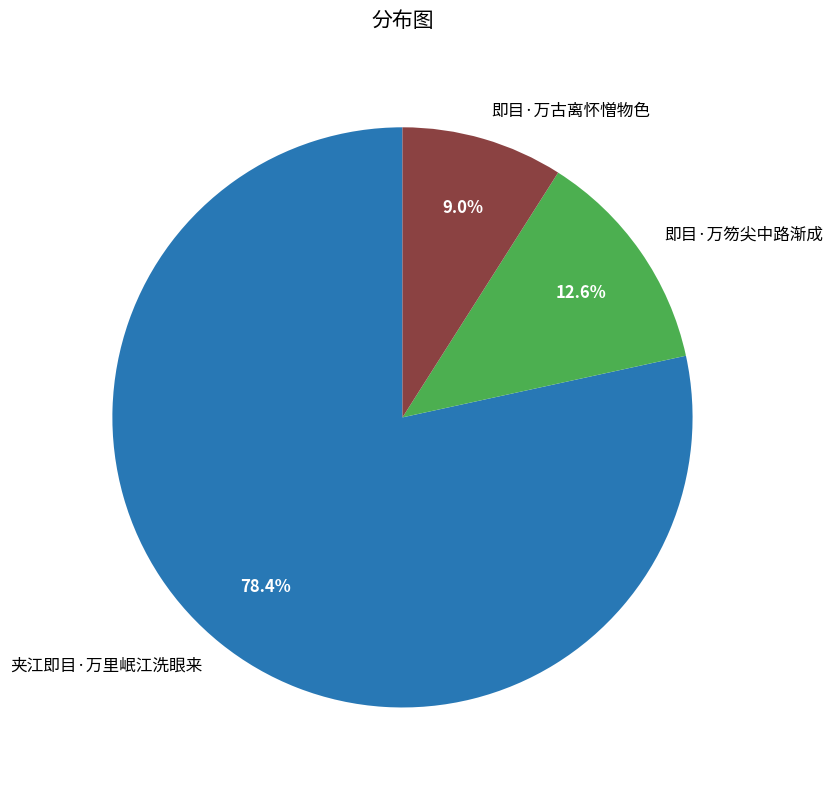

To the nearest percent, what is the combined percentage of 即目·万笏尖中路渐成 and 夹江即目·万里岷江洗眼来?

91%